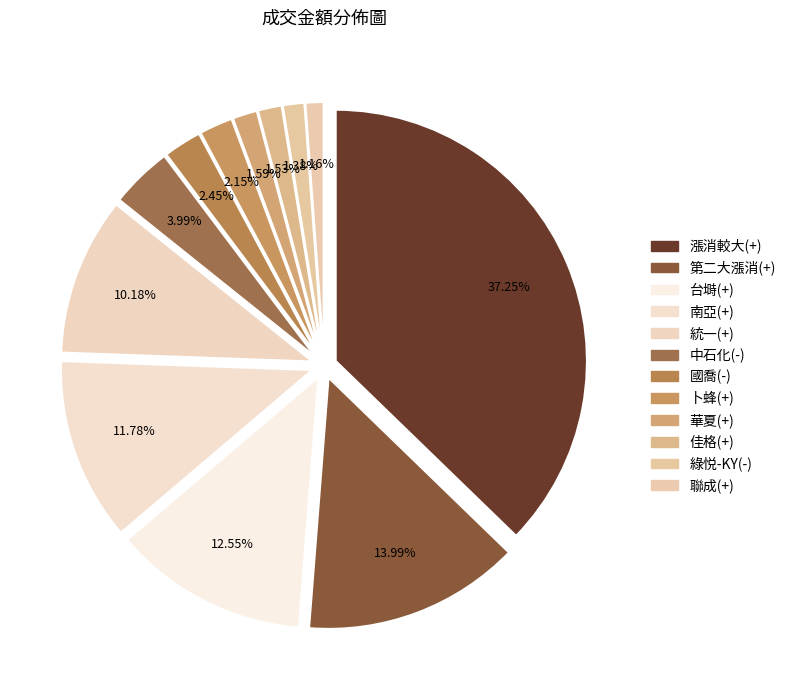

True or false: - accounts for 2% of the total.

True